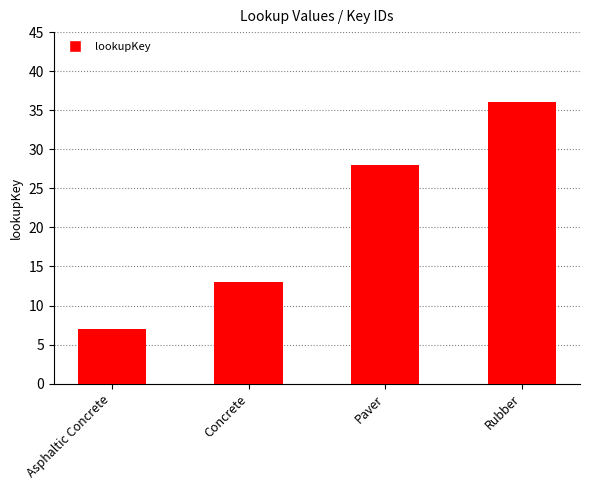

List the labels in order of value, smallest first.

Asphaltic Concrete, Concrete, Paver, Rubber